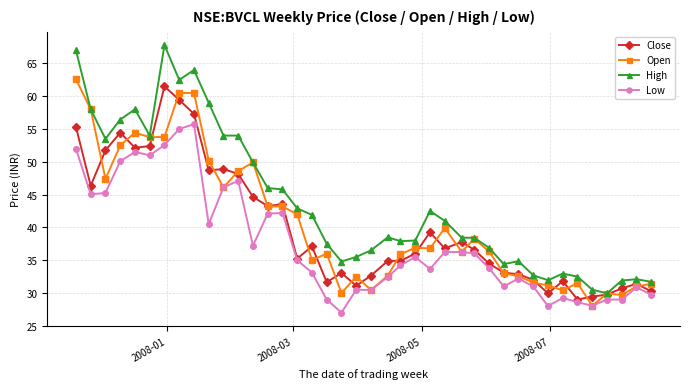

What is the value of the Close point at the 1st from the left?

55.3